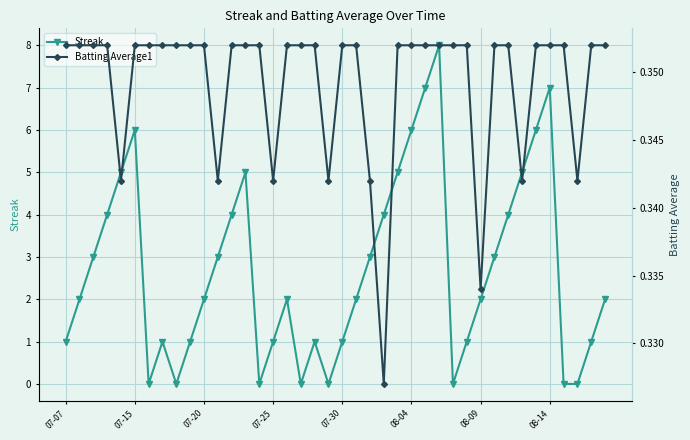

In Streak, how many points are higher than both neighbors (excluding endpoints)?

7